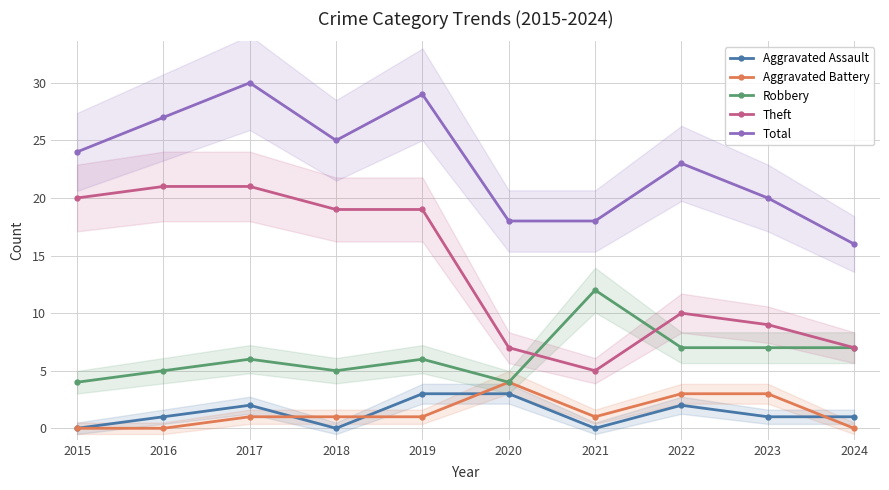

What value does the Aggravated Assault series have at 2022?

2